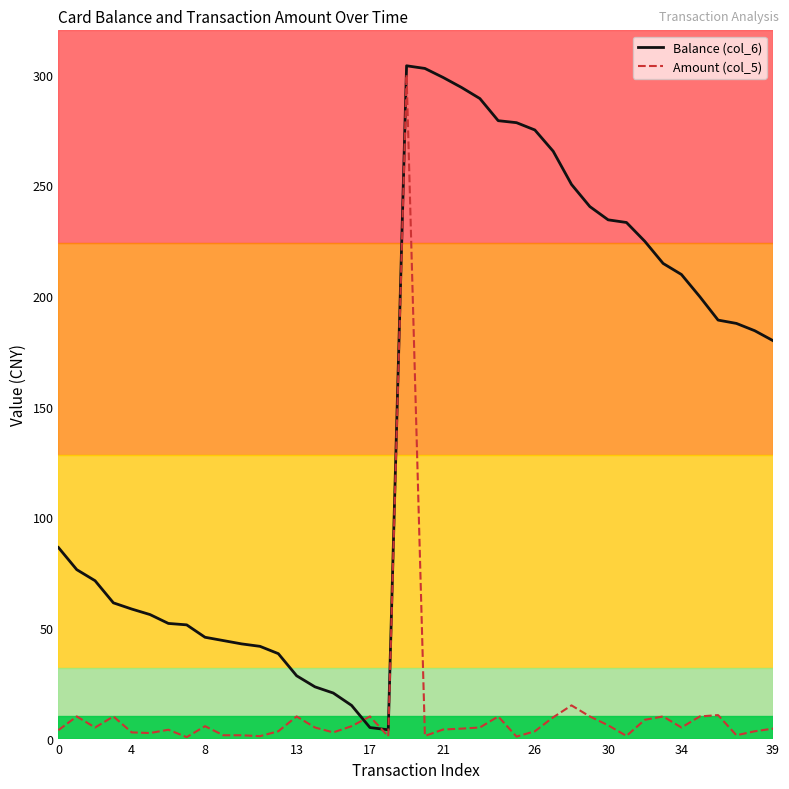

Count the number of data series in this chart.

2